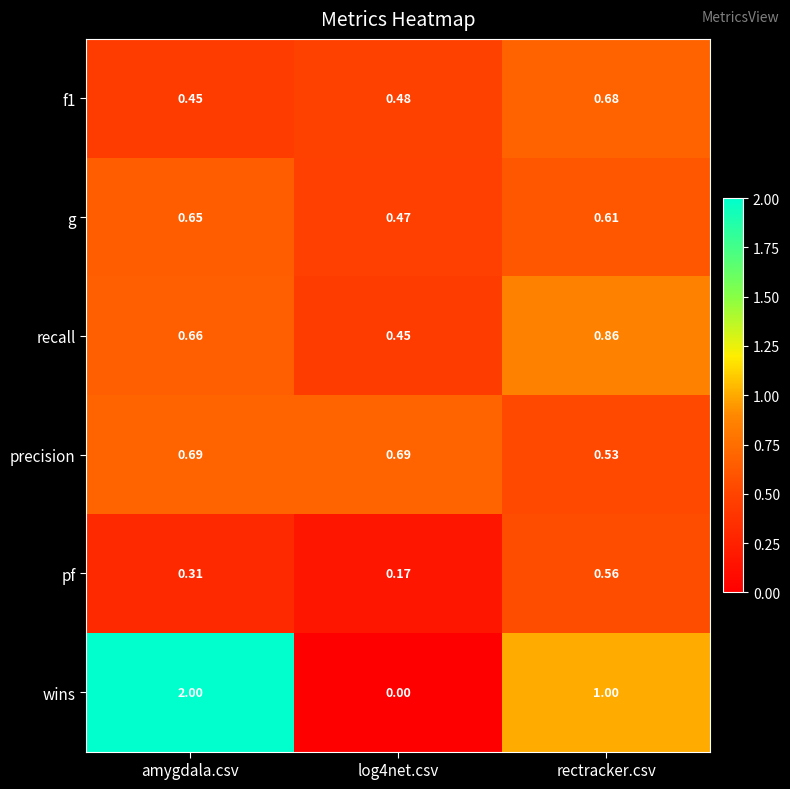

How many categories are shown in the chart?

3